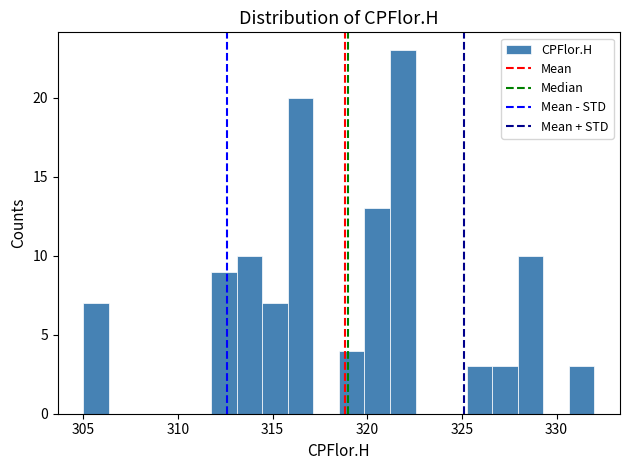

Around what value on the x-axis is the tallest bar? Give the approximate position of its centre, as read against the axis.

322.0